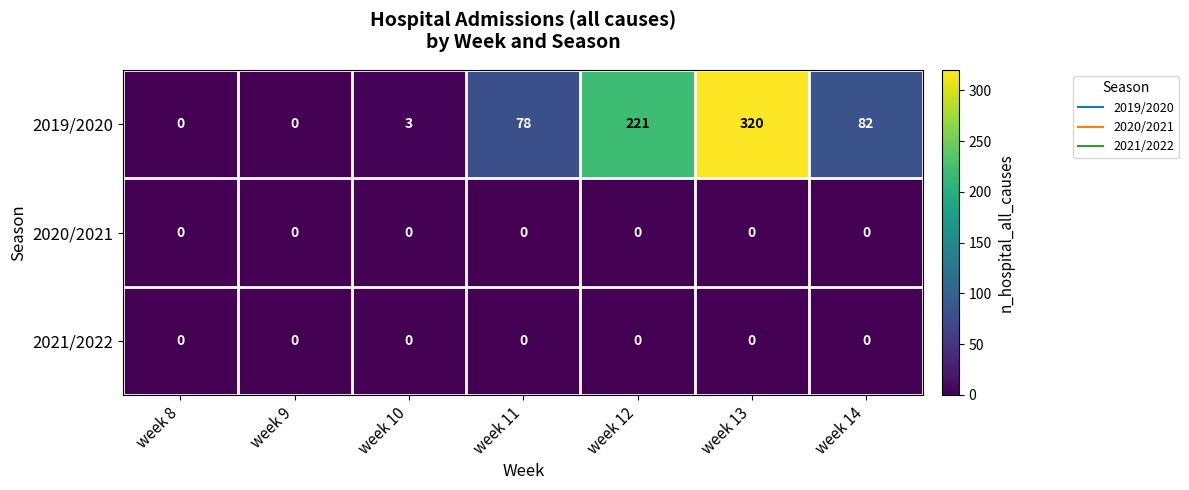

What is the difference between the maximum and minimum values in the 2019/2020 series?

320